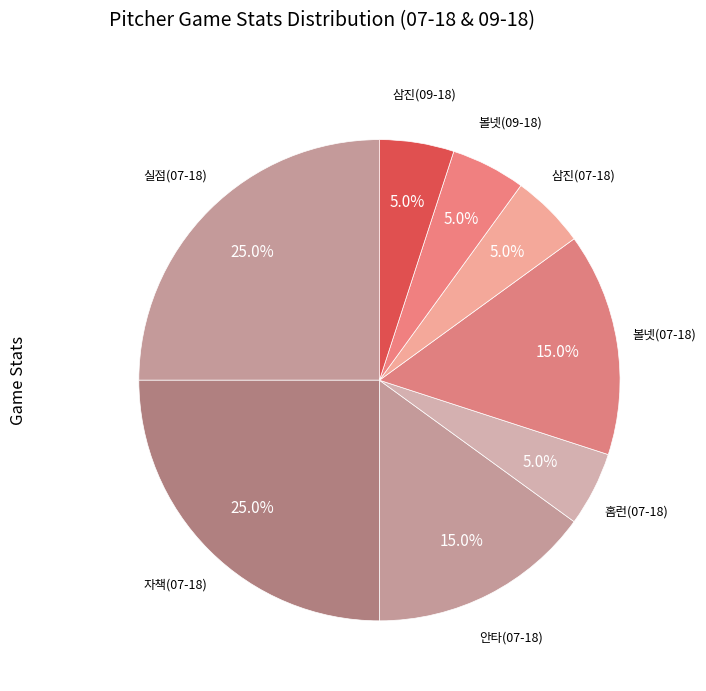

How many slices are in this pie chart?

8